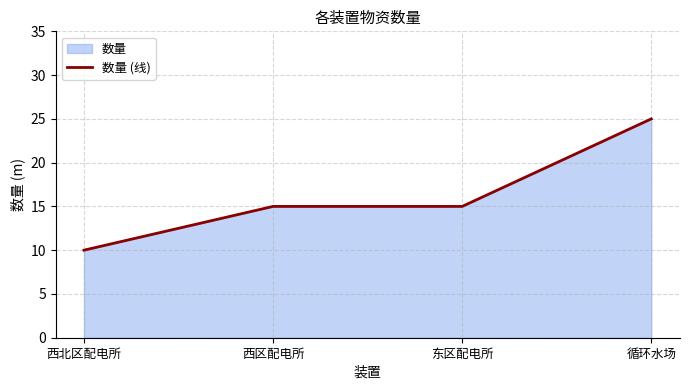

How many data points are less than 15?

1